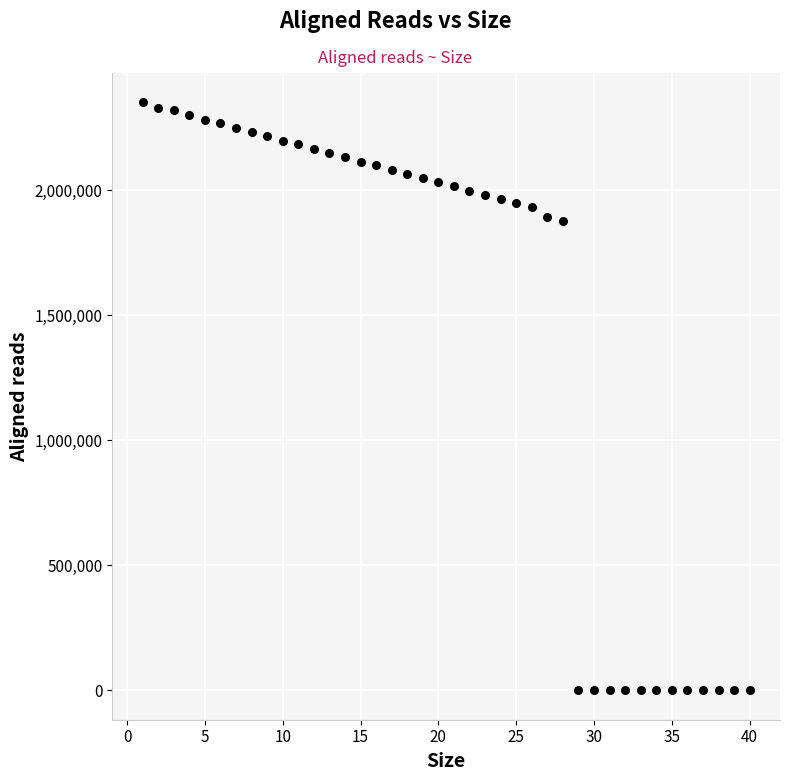

What is the range of X values (max minus min)?

39